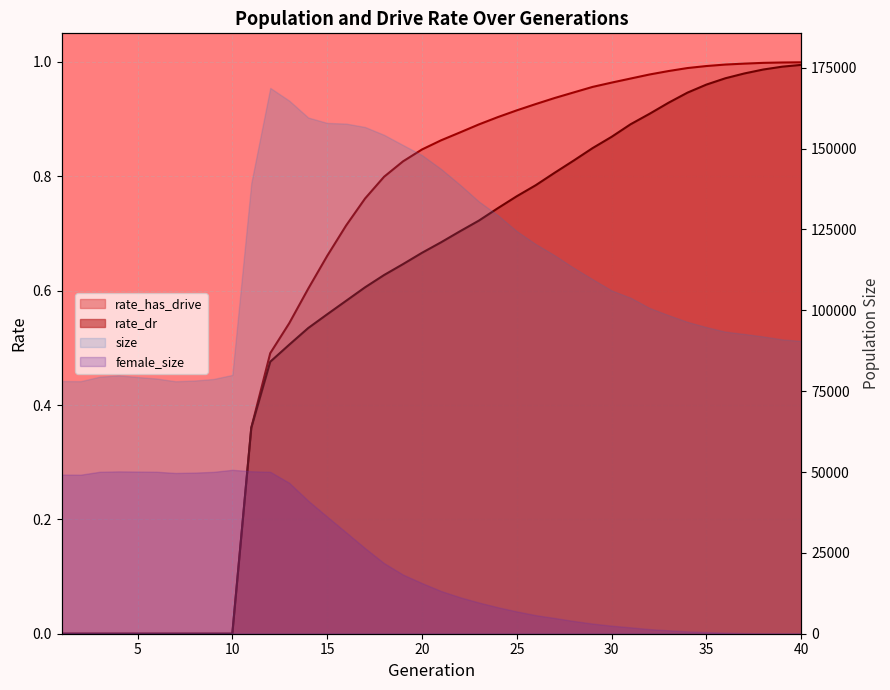

True or false: rate_dr and rate_has_drive intersect in this chart.

False